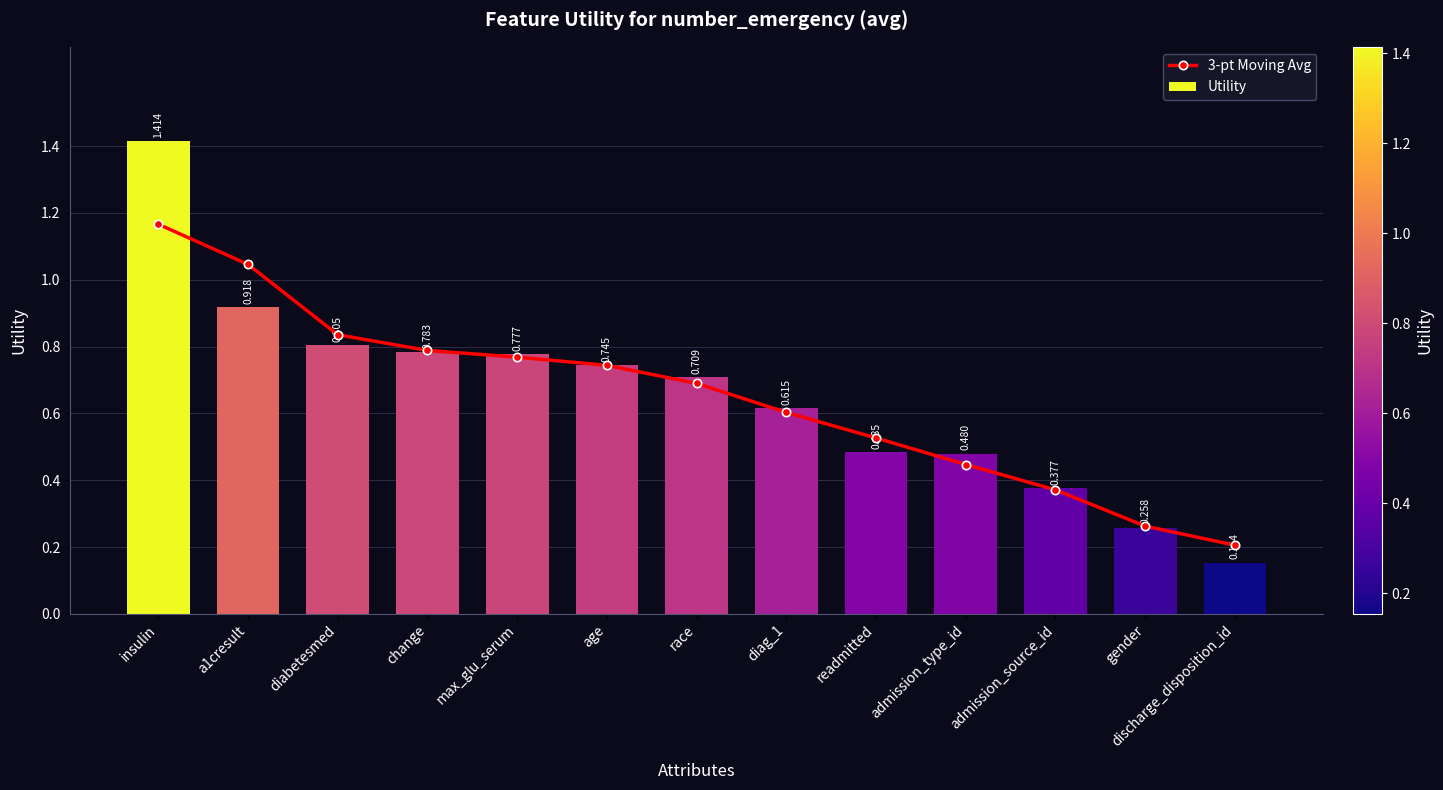

What is the average value of the 3-pt Moving Avg series?

0.7